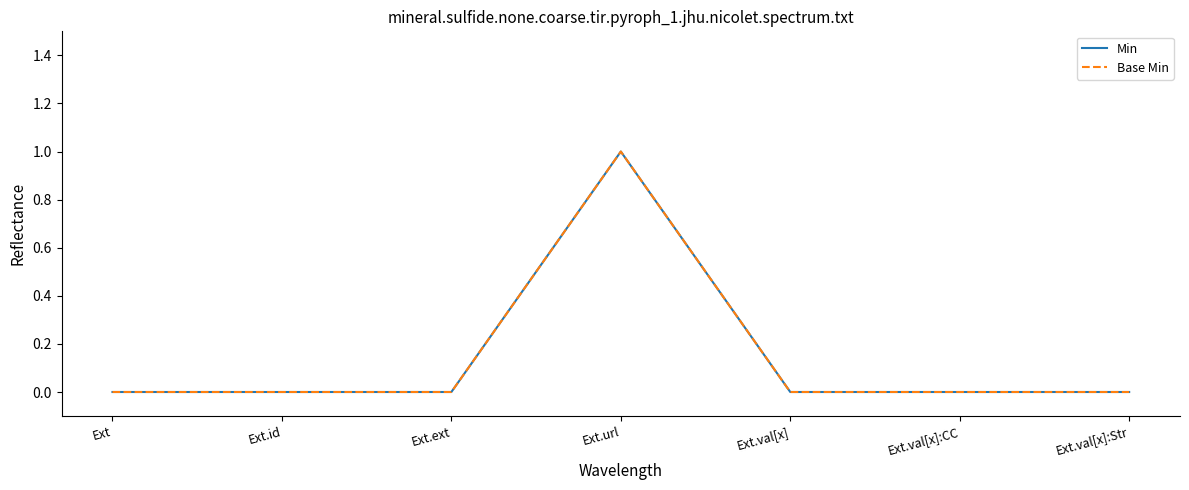

Where is the first local maximum for Min?

Ext.url